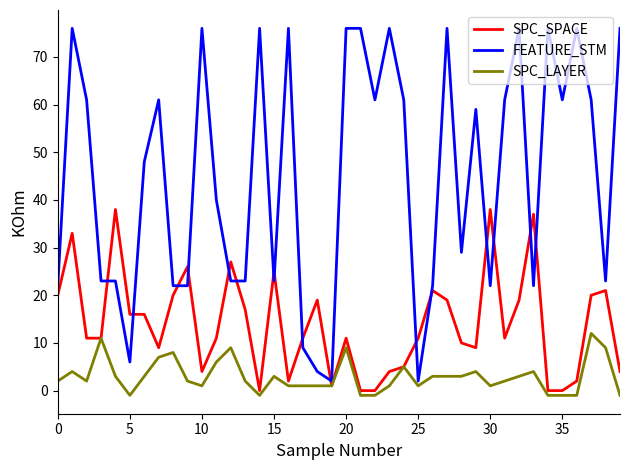

What is the smallest value displayed?

-1